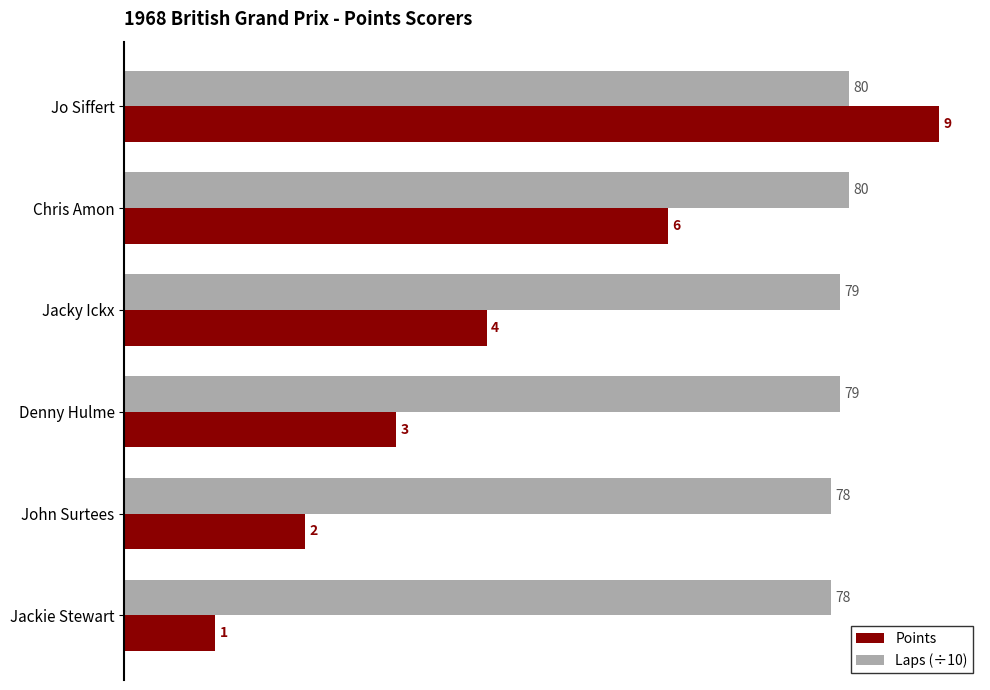

Rank the series by their average value, from highest to lowest.

Laps (÷10), Points